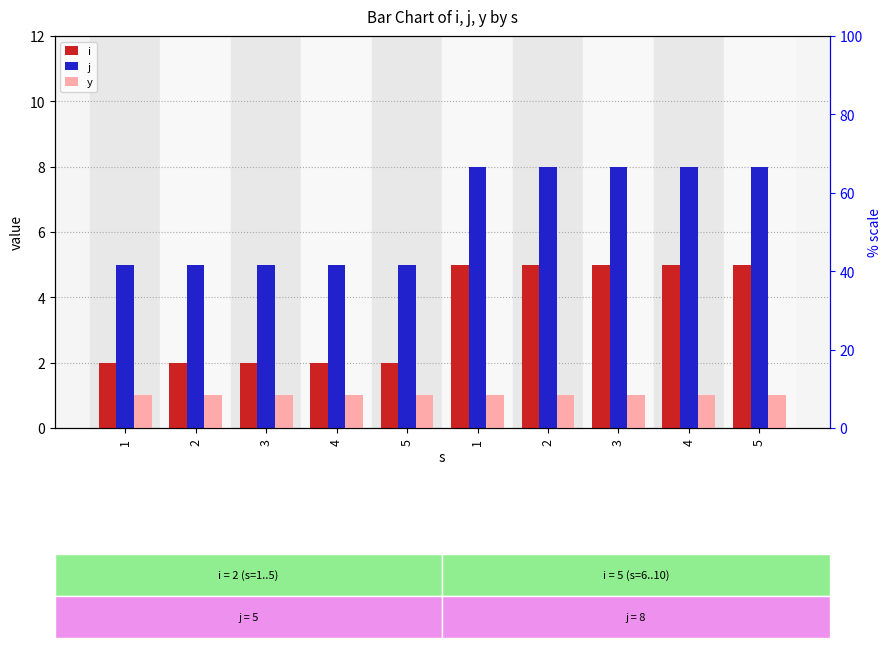

Which has a higher value, 1 or 1?

1